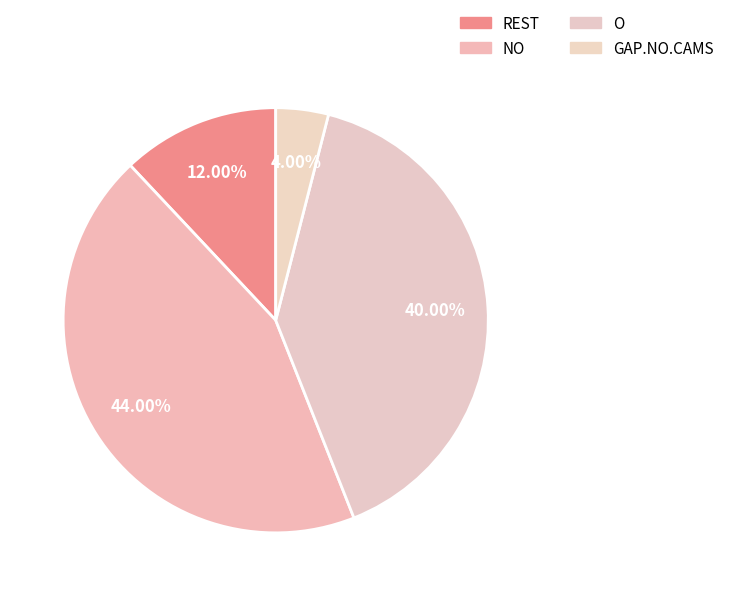

To the nearest percent, what is the average slice percentage?

25%